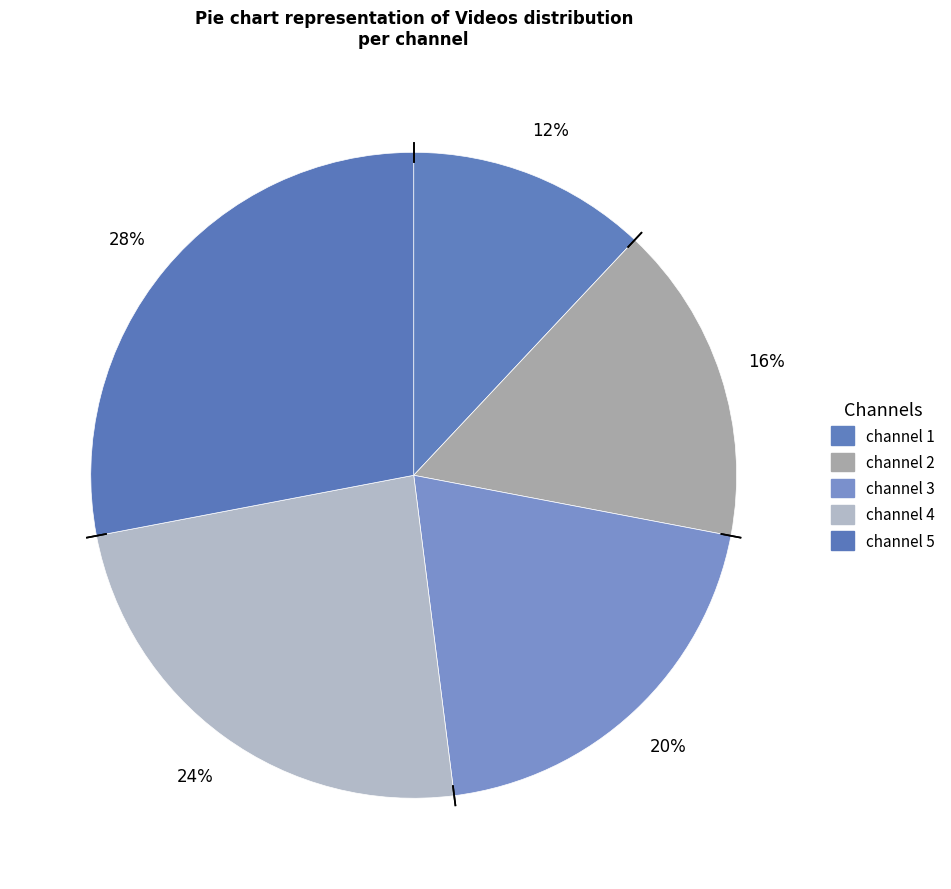

Between channel 5 and channel 1, which is larger?

channel 5